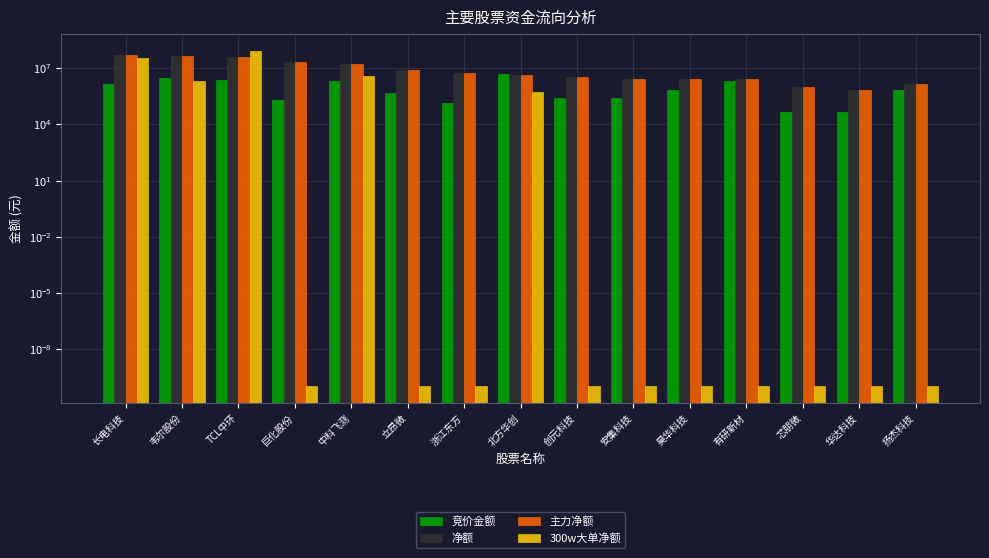

Is the value of 300w大单净额 at 创元科技 greater than the value of 净额 at 安集科技?

No